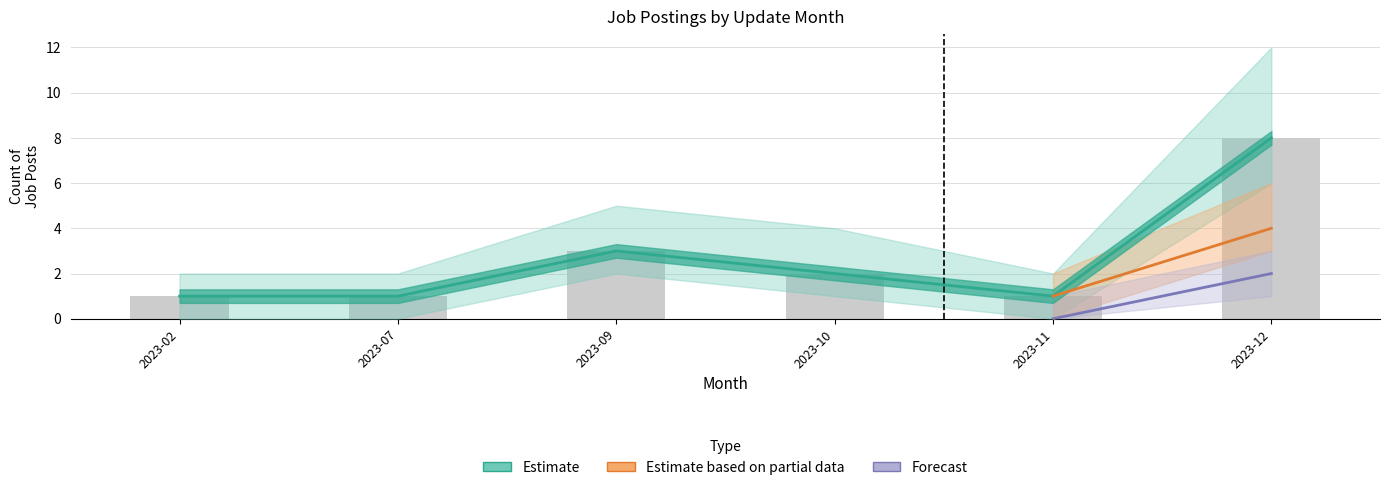

What is the sum of the Forecast values at 2023-12 and 2023-11?

2